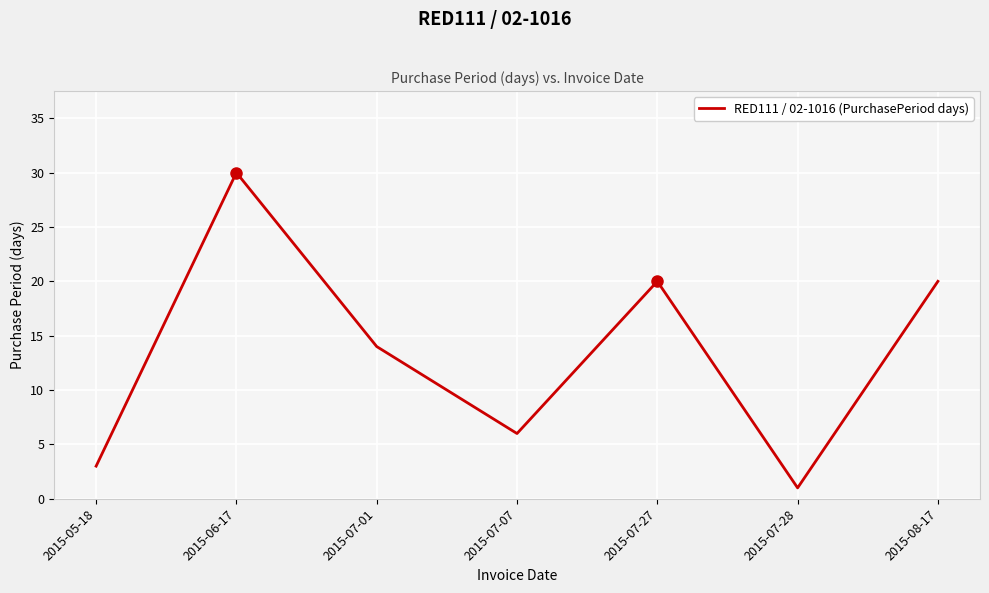

How many categories are shown in the chart?

7